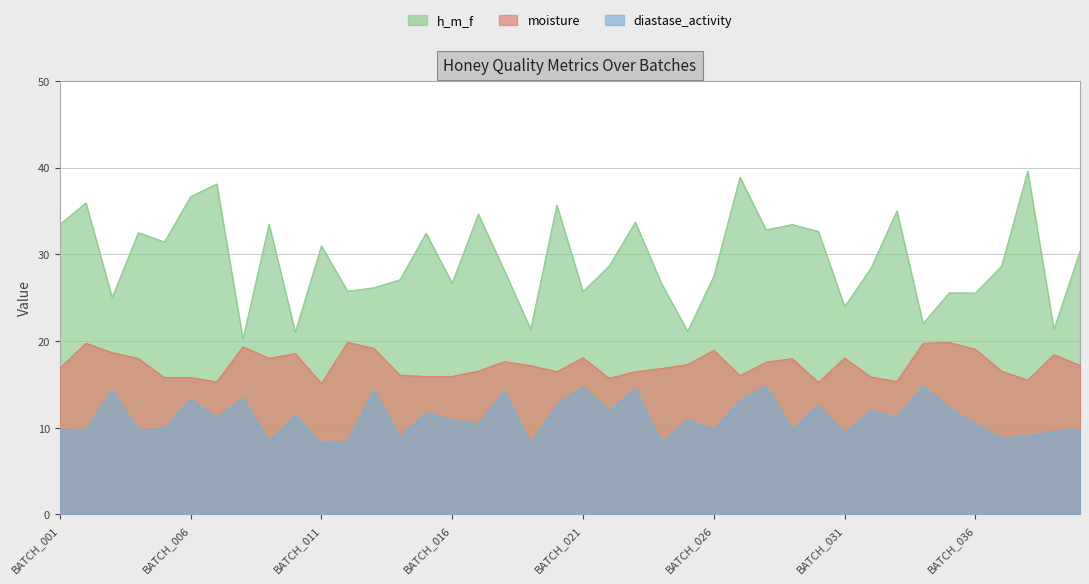

Which category has the lowest value in the h_m_f series?

BATCH_008